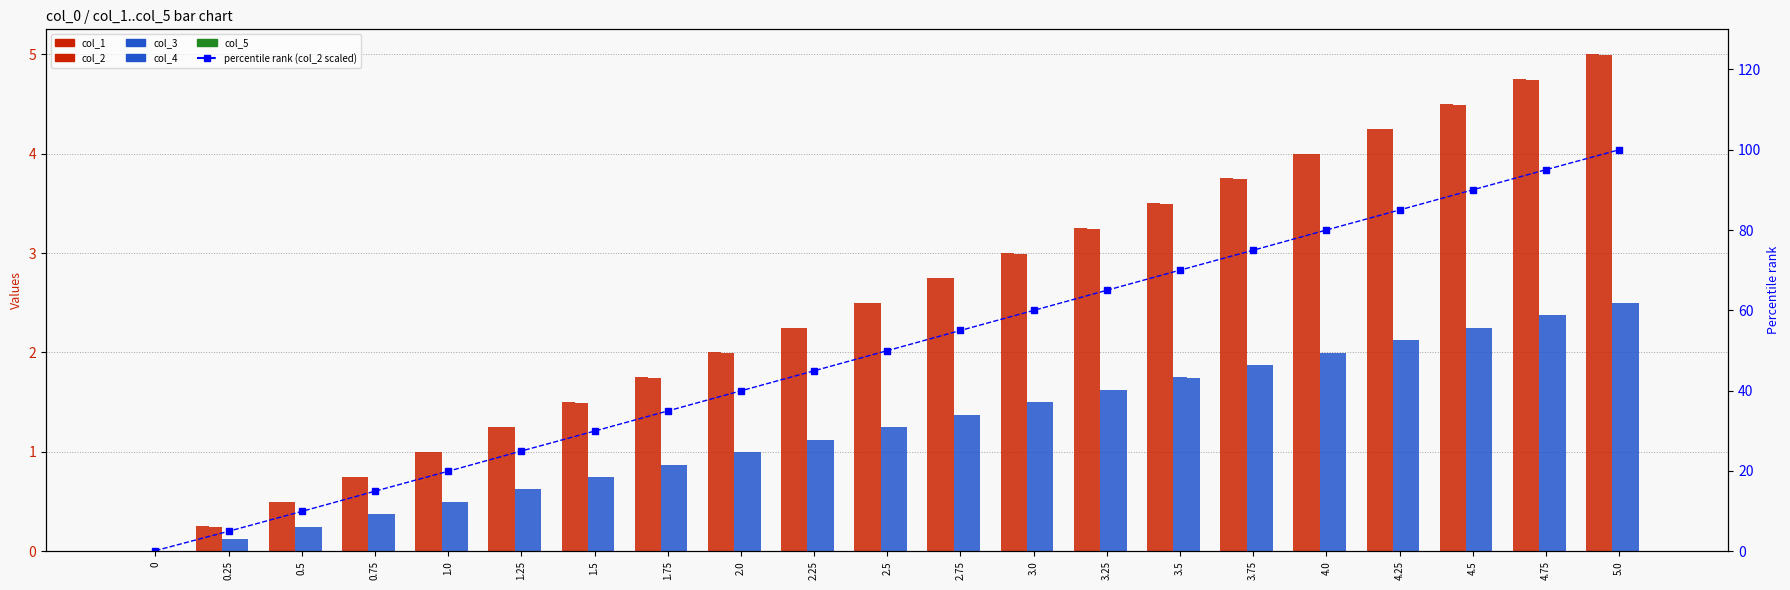

Rank the categories by col_2 value from highest to lowest.

5.0, 4.75, 4.5, 4.25, 4.0, 3.75, 3.5, 3.25, 3.0, 2.75, 2.5, 2.25, 2.0, 1.75, 1.5, 1.25, 1.0, 0.75, 0.5, 0.25, 0